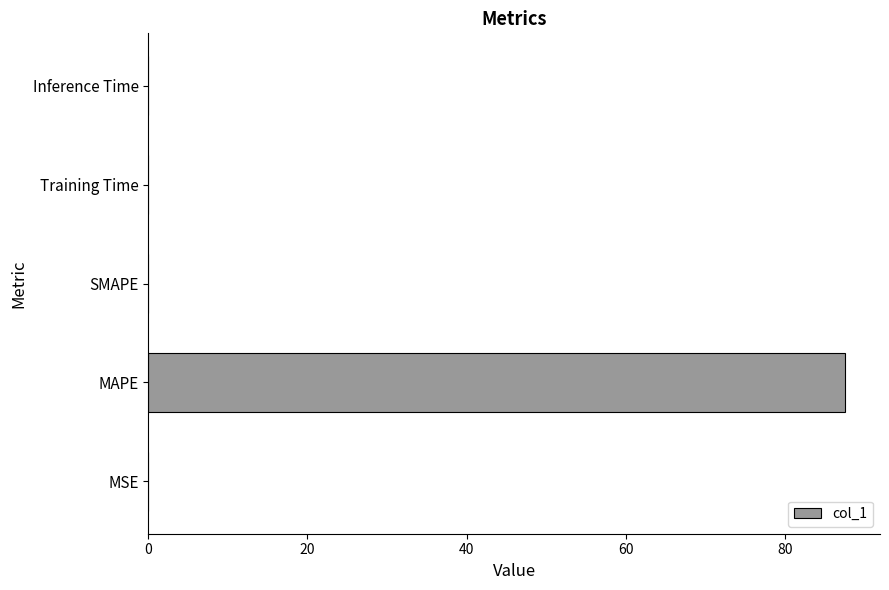

Is it true that the value at SMAPE is 49.2?

False